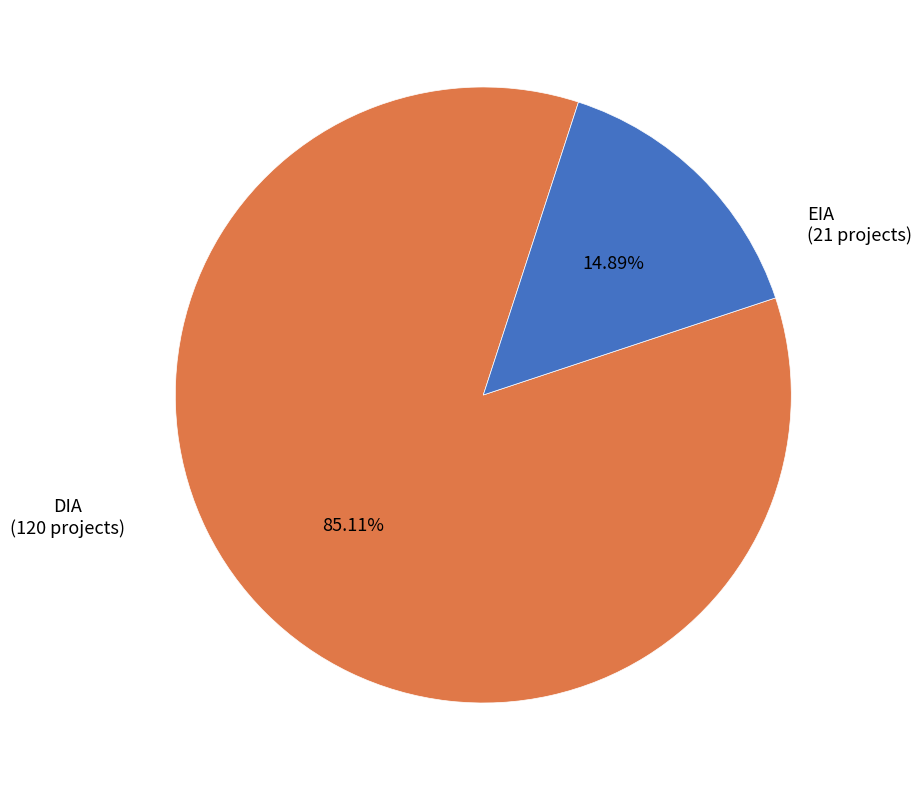

How many slices are in this pie chart?

2